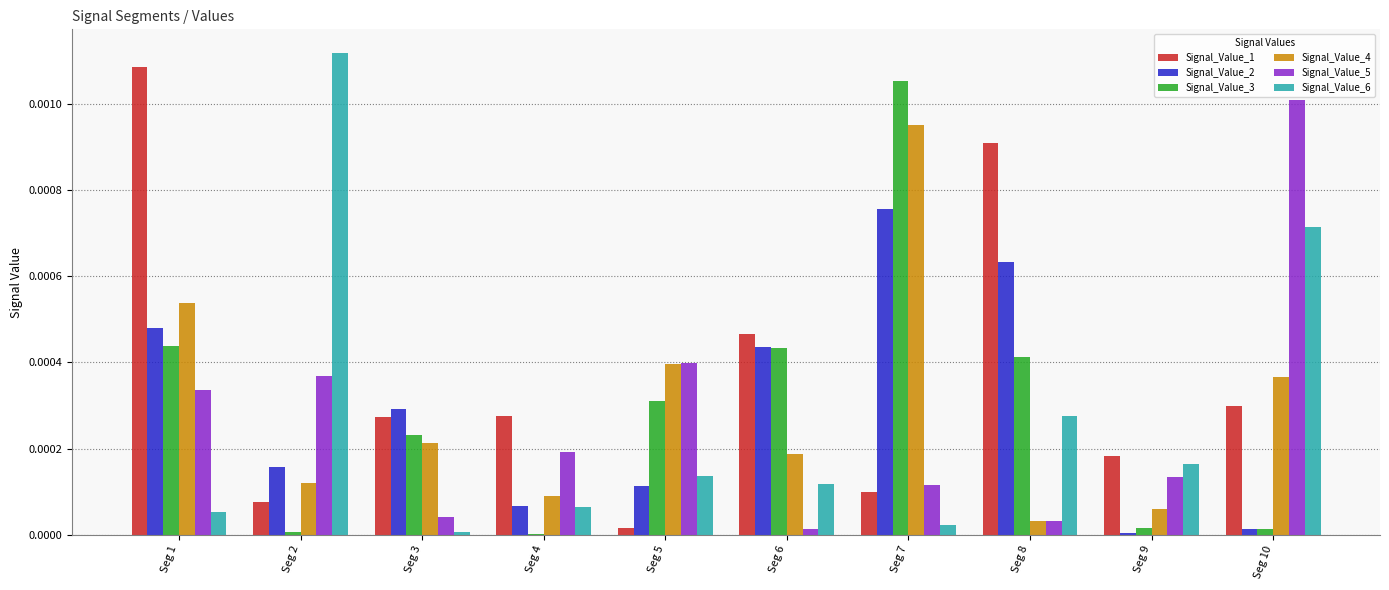

Does the chart contain stacked bars?

No